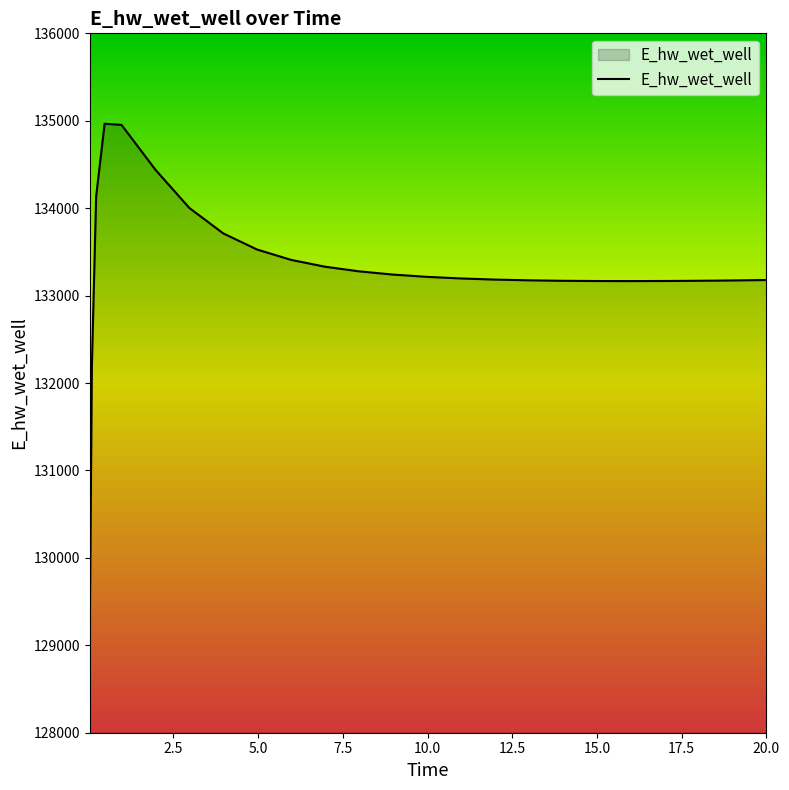

How many lines are shown in the chart?

1